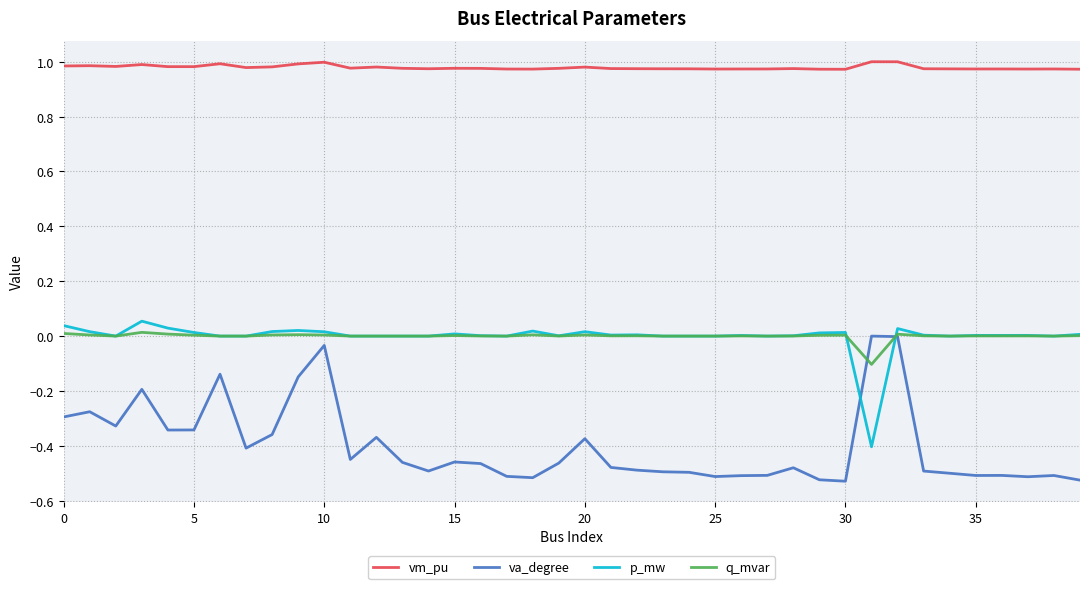

Which series has the widest spread of values?

va_degree